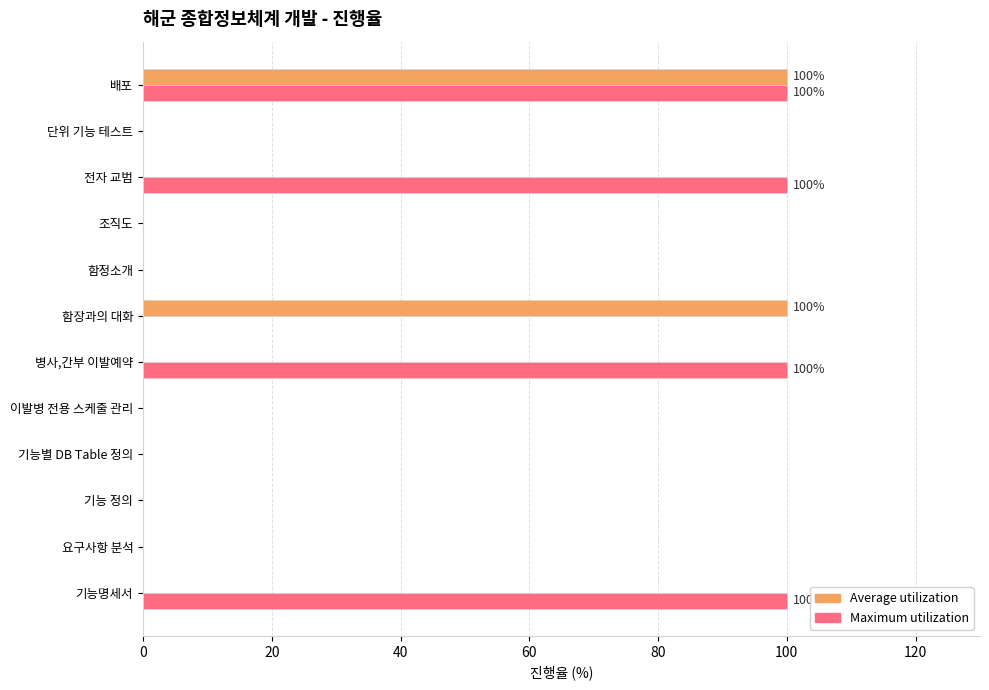

What is the sum of all Maximum utilization values?

400